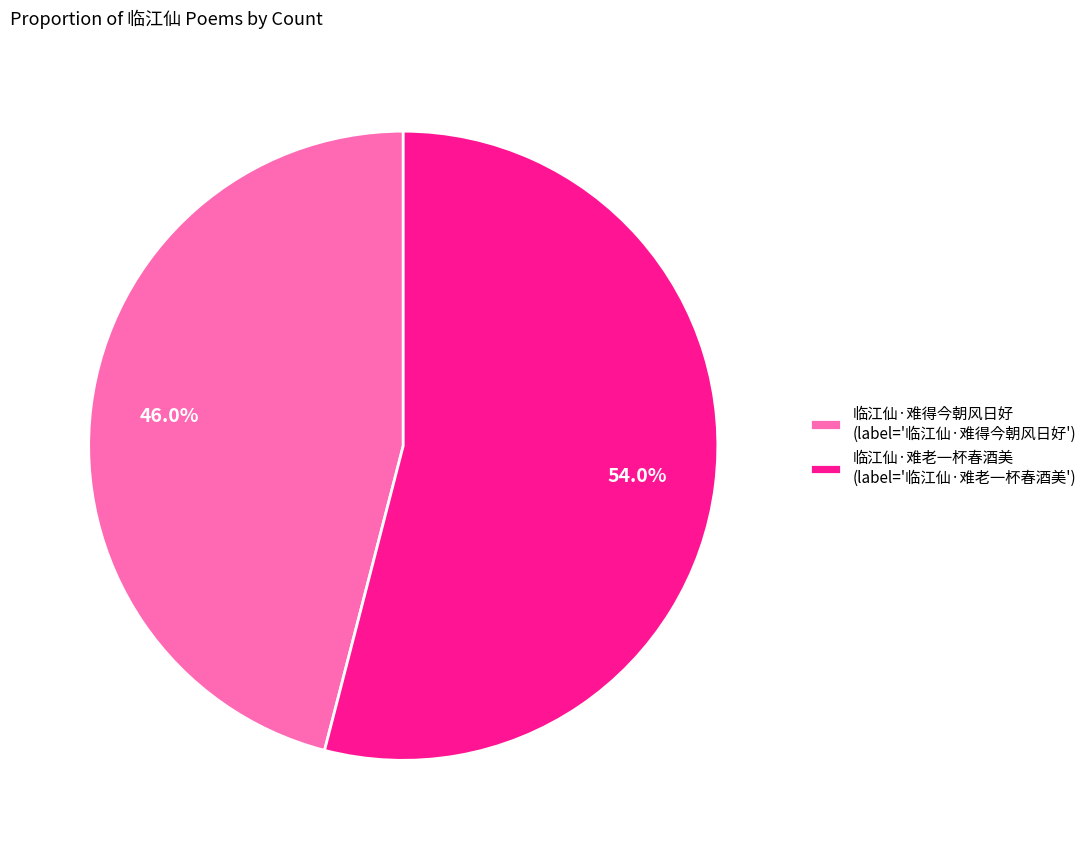

What percentage is the 临江仙·难得今朝风日好 slice, to the nearest percent?

46%